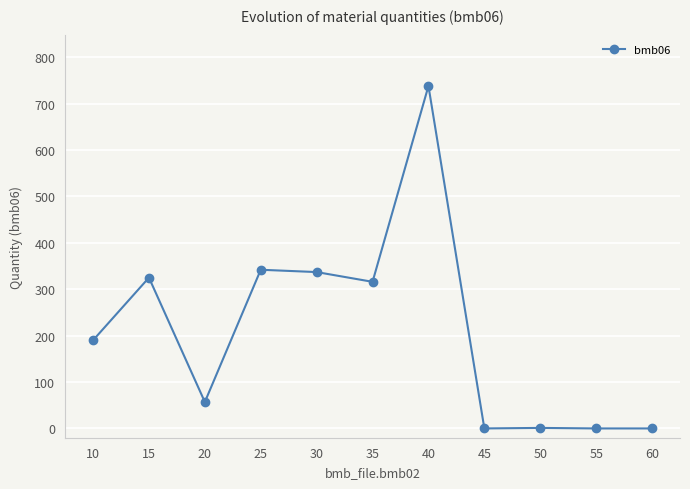

What is the greatest value displayed?

738.0